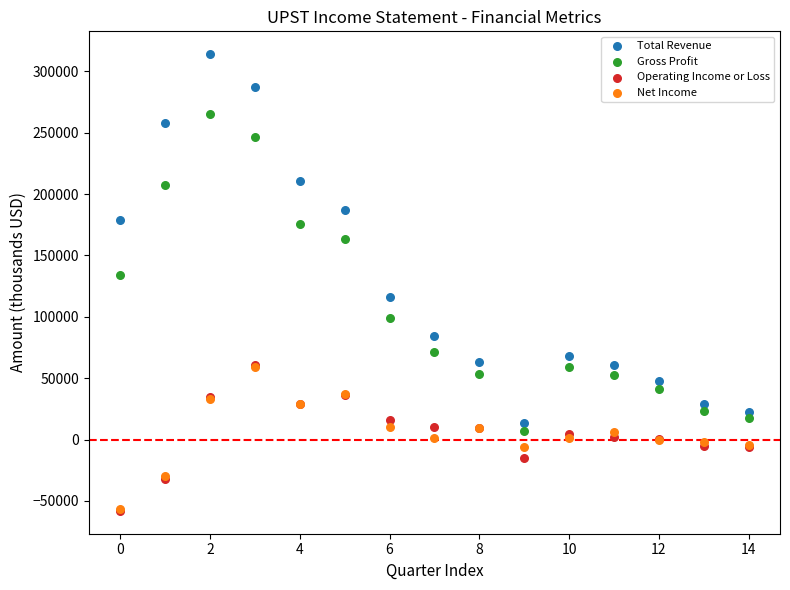

Across all series, what Y value is closest to 127950?

134300